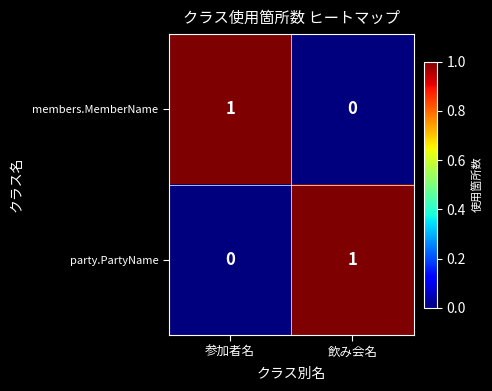

Which category has the lowest value in the party.PartyName series?

参加者名